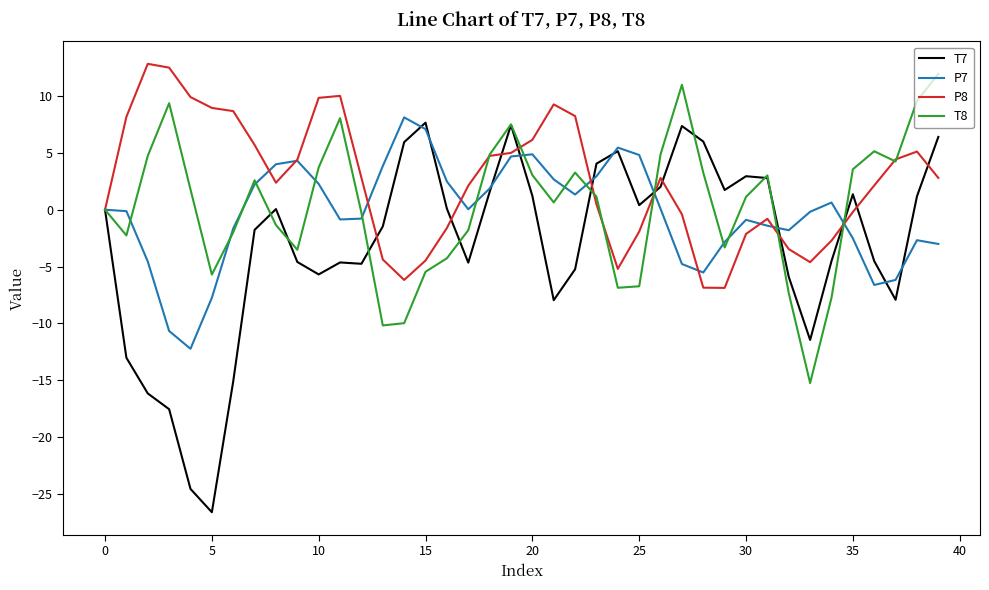

Rank the series by their maximum value, from highest to lowest.

P8, T8, P7, T7